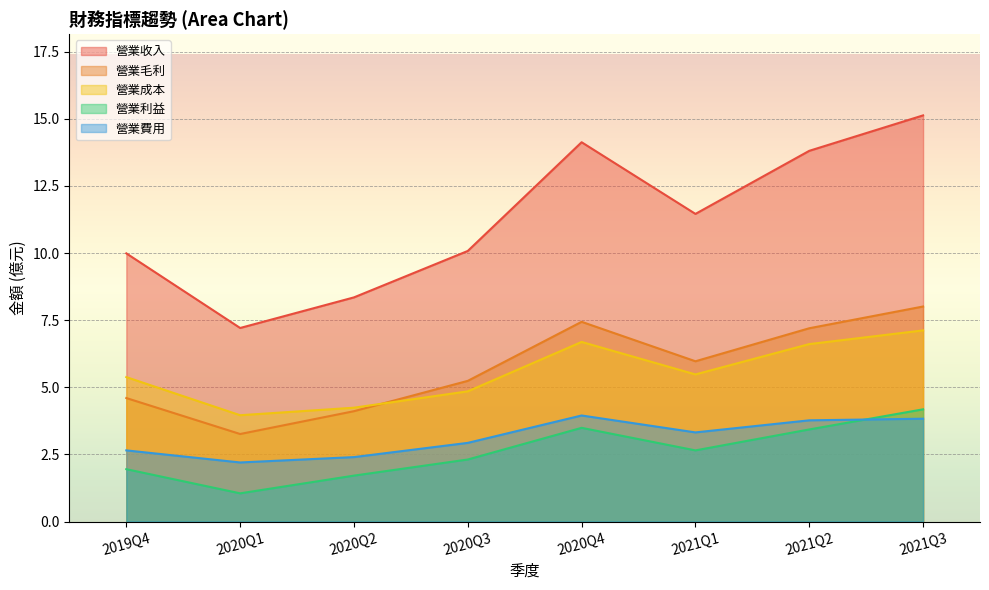

Reading left to right, list all the values displayed in this chart.

營業收入: 2019Q4=10.0	2020Q1=7.2	2020Q2=8.3	2020Q3=10.1	2020Q4=14.1	2021Q1=11.5	2021Q2=13.8	2021Q3=15.1
營業成本: 2019Q4=5.4	2020Q1=4.0	2020Q2=4.2	2020Q3=4.8	2020Q4=6.7	2021Q1=5.5	2021Q2=6.6	2021Q3=7.1
營業毛利: 2019Q4=4.6	2020Q1=3.3	2020Q2=4.1	2020Q3=5.2	2020Q4=7.4	2021Q1=6.0	2021Q2=7.2	2021Q3=8.0
營業費用: 2019Q4=2.6	2020Q1=2.2	2020Q2=2.4	2020Q3=2.9	2020Q4=4.0	2021Q1=3.3	2021Q2=3.8	2021Q3=3.8
營業利益: 2019Q4=1.9	2020Q1=1.1	2020Q2=1.7	2020Q3=2.3	2020Q4=3.5	2021Q1=2.6	2021Q2=3.4	2021Q3=4.2